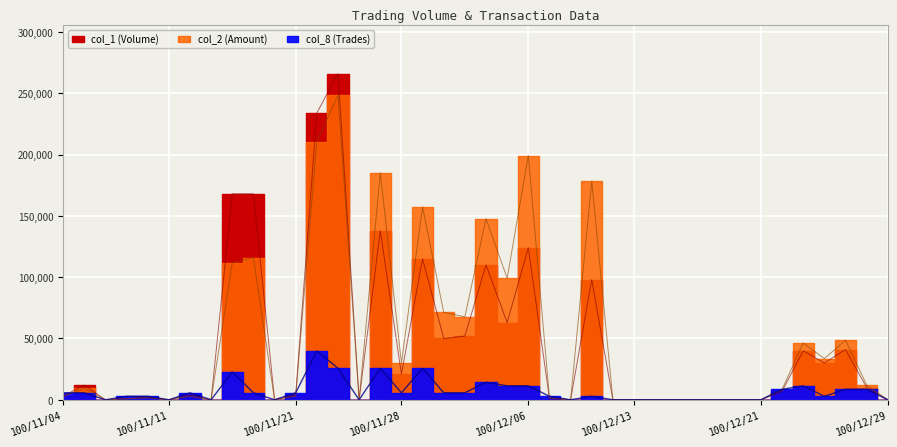

The col_2 series shows 874 at 100/11/10. True or false?

False